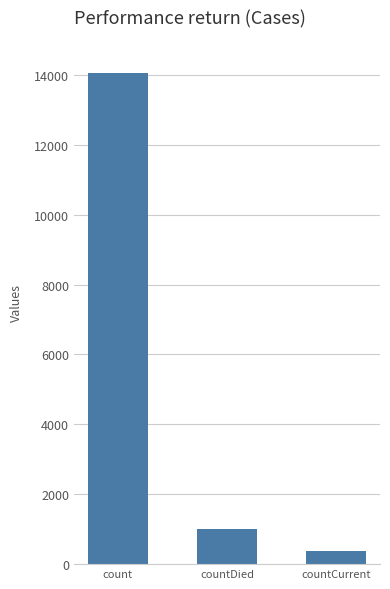

List the labels in order of value, largest first.

count, countDied, countCurrent